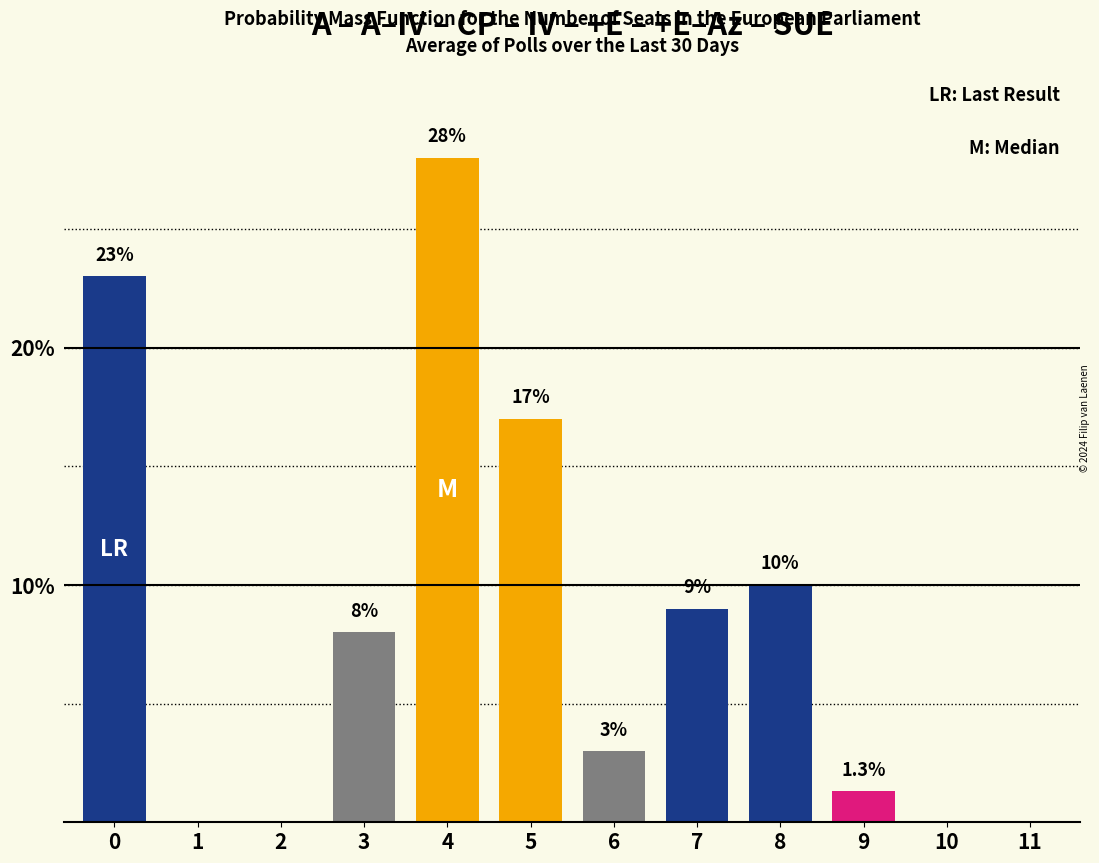

Reading left to right, what are all the values shown in this chart?

0=23.0	1=0.0	2=0.0	3=8.0	4=28.0	5=17.0	6=3.0	7=9.0	8=10.0	9=1.3	10=0.0	11=0.0